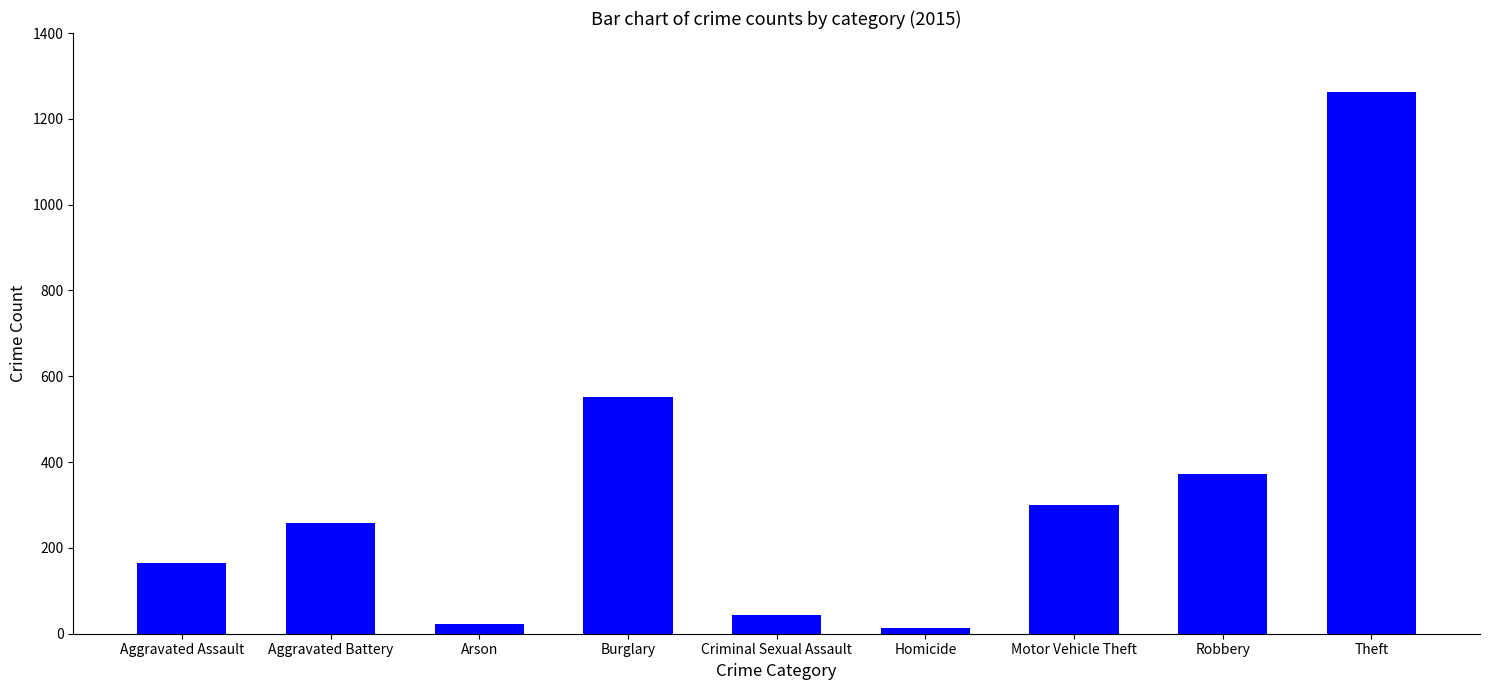

Reading left to right, what are all the values shown in this chart?

164	259	22	552	43	13	299	372	1263